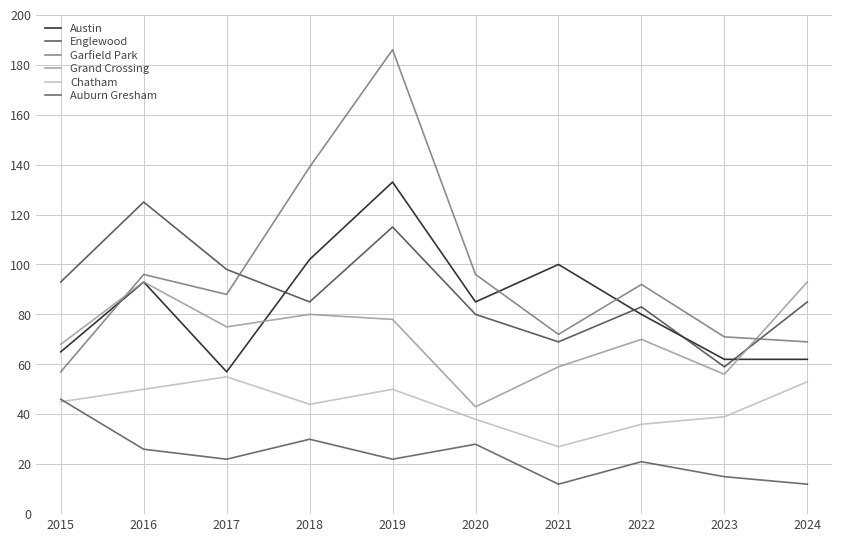

How many lines are shown in the chart?

6